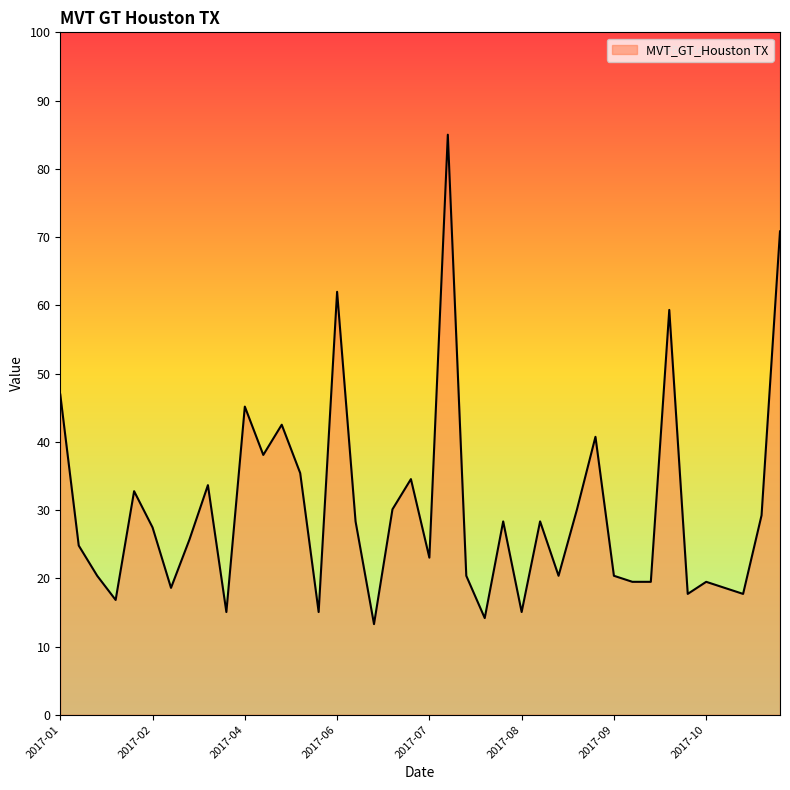

What is the difference between the maximum and minimum values?

71.7